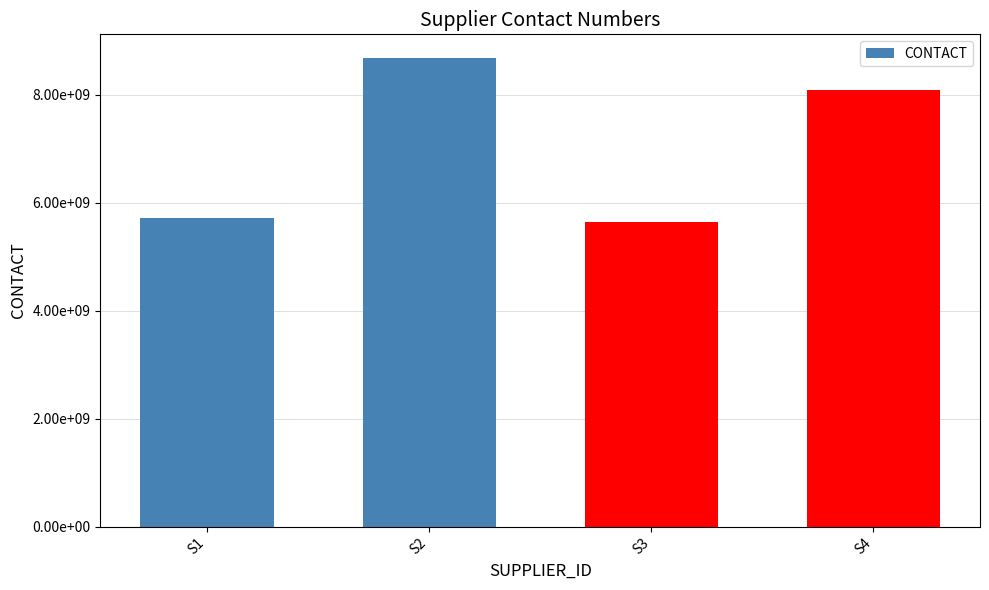

What is the average value?

7029302447